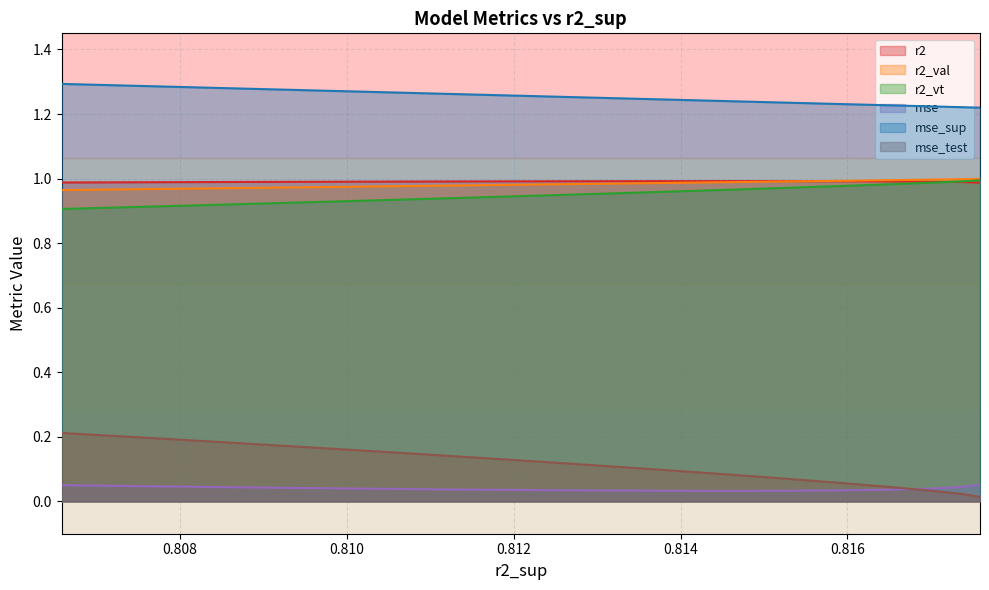

Does the chart display data point markers on the line(s)?

No